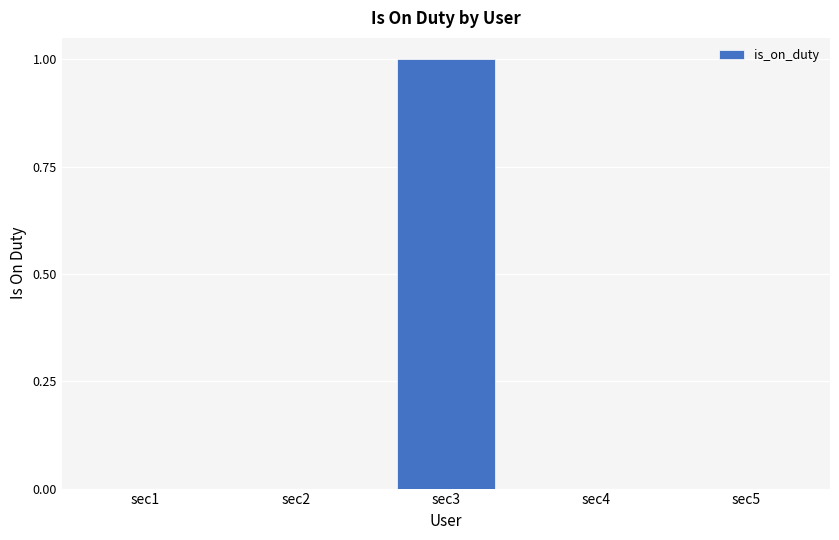

Reading left to right, extract all data points from this chart.

0	0	1	0	0